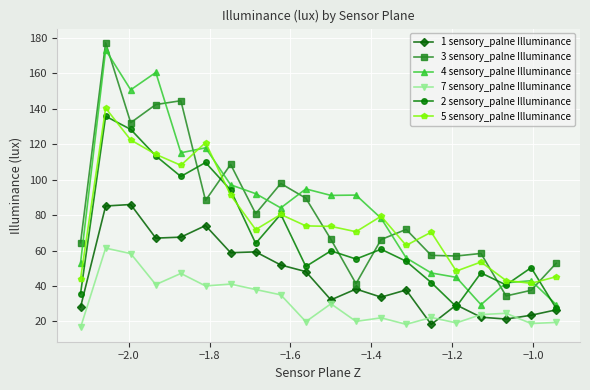

True or false: 5 sensory_palne Illuminance has more than 1 interior local peaks.

True